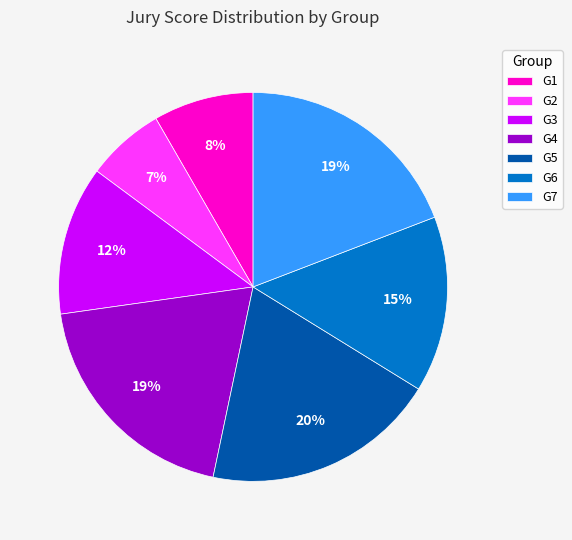

Does G2 account for over 50% of the chart?

No